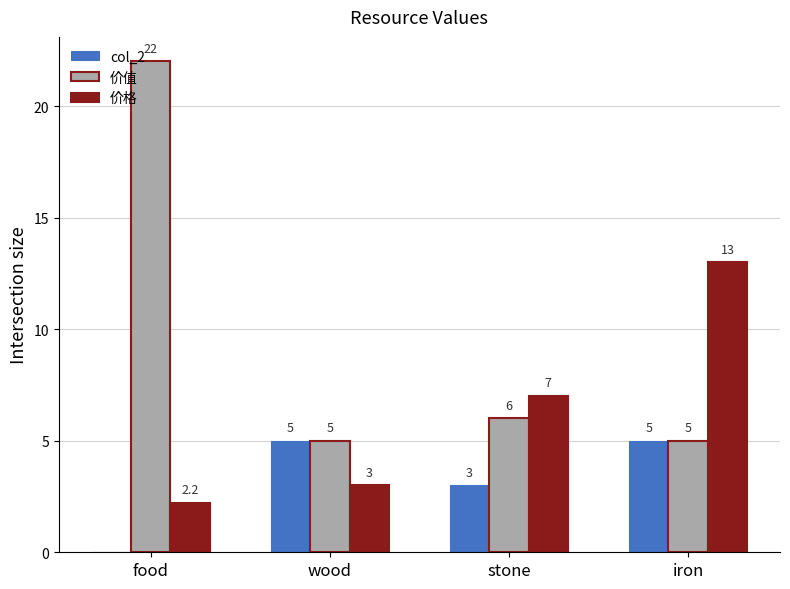

The value of 价格 at iron is 13.0. True or false?

True